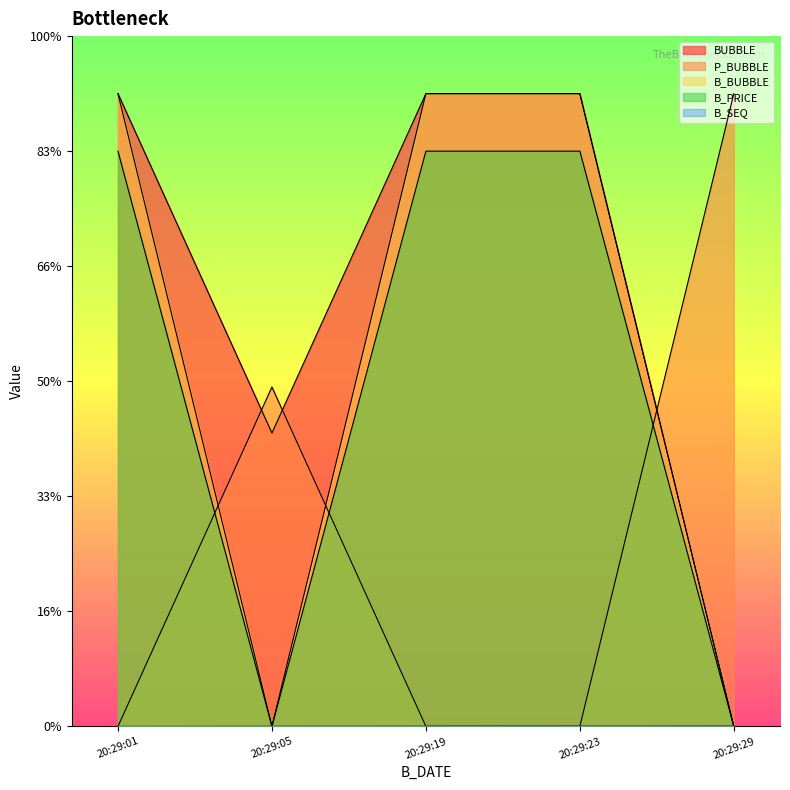

Count the number of categories in the chart.

5